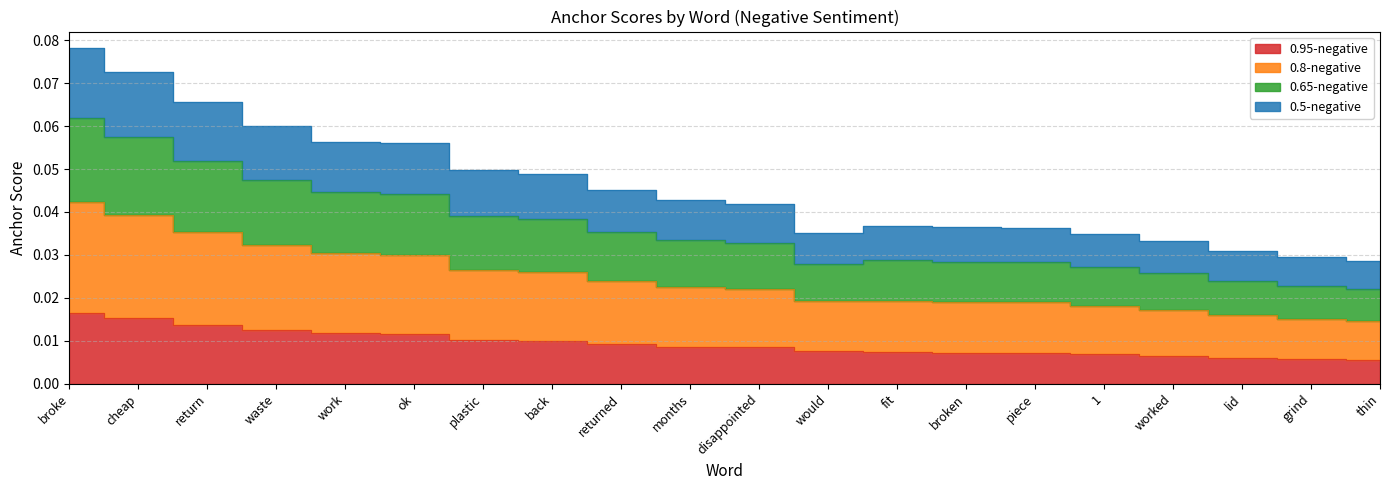

At which category does 0.65-negative reach its first local valley?

would